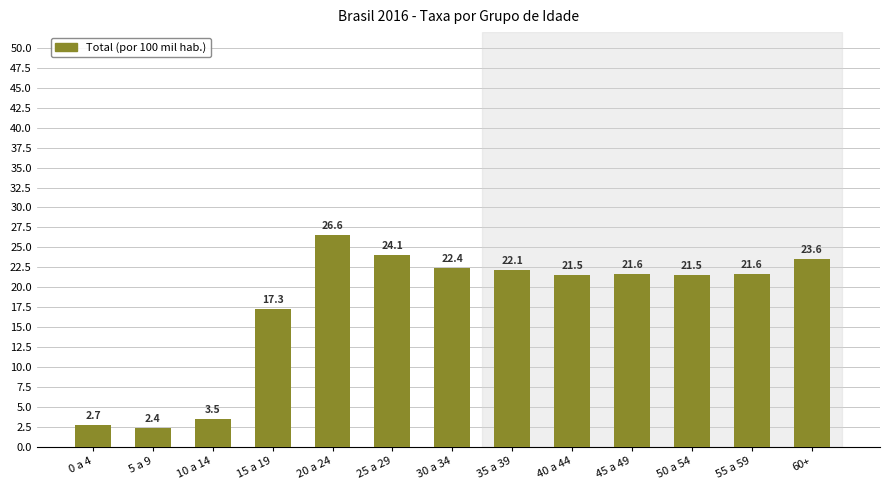

What is the greatest value displayed?

26.6